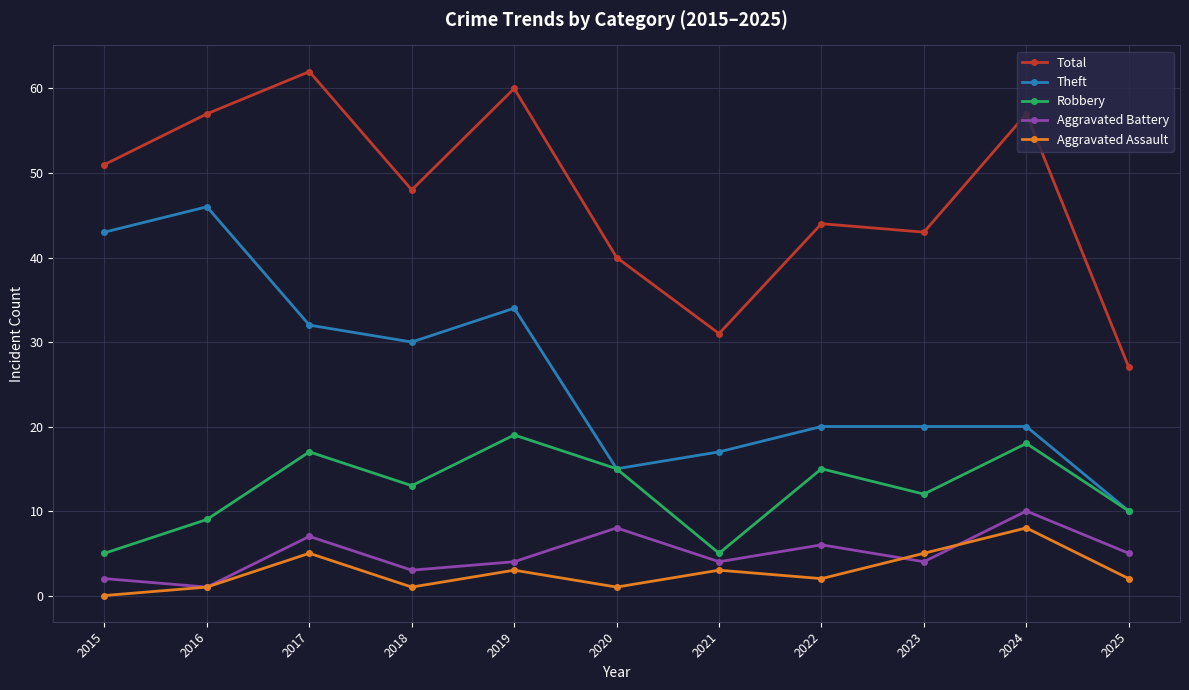

Which series changed the most between 2017 and 2020?

Total